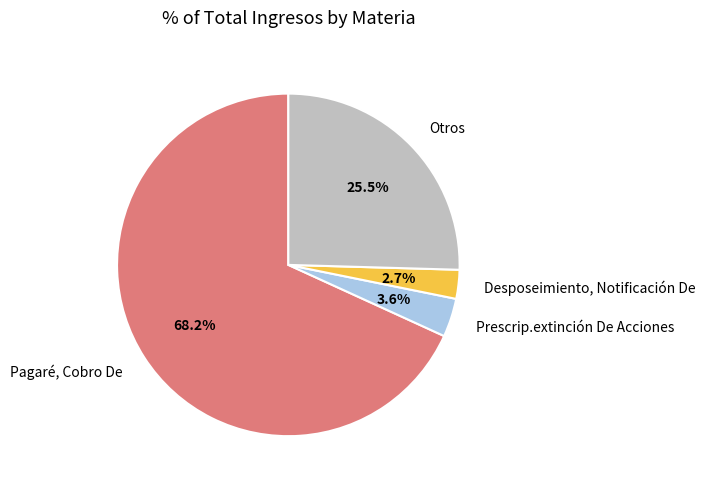

Which category has the biggest portion of the pie?

Pagaré, Cobro De